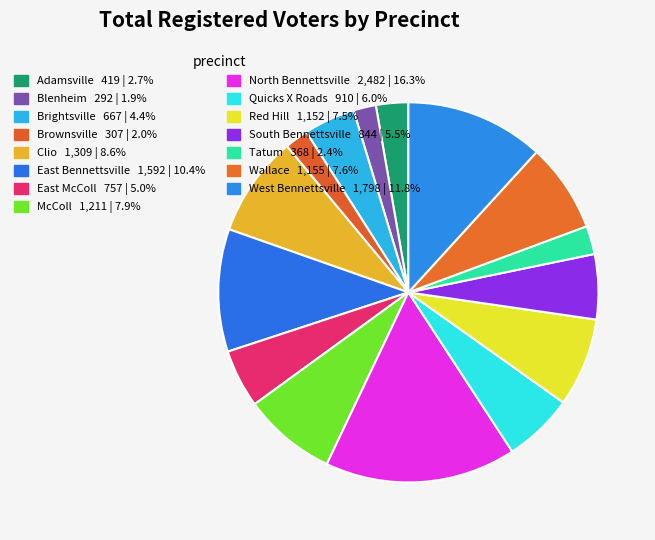

What is the largest slice in the pie chart?

North Bennettsville